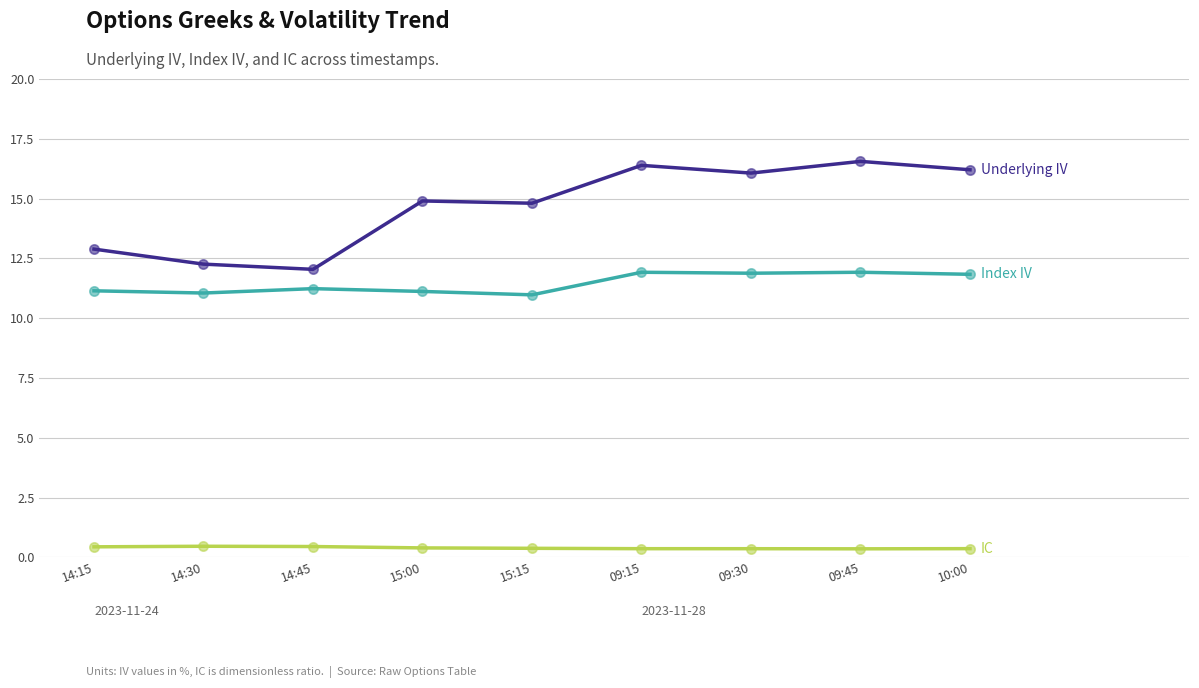

What is the smallest value displayed?

0.4